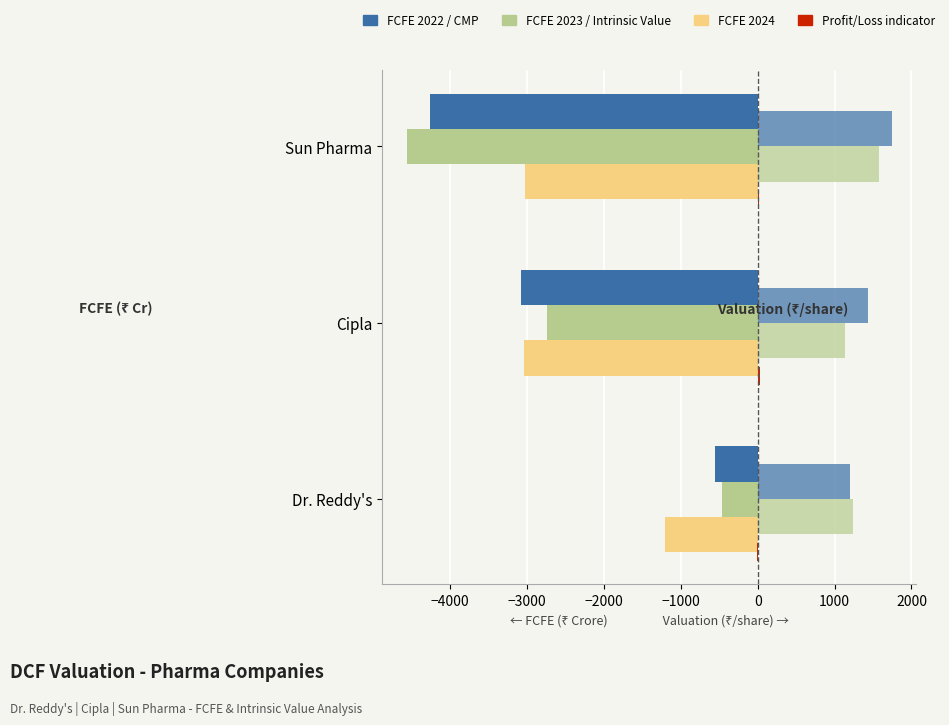

List the series in order of their overall mean, lowest first.

FCFE 2022, FCFE 2023, FCFE 2024